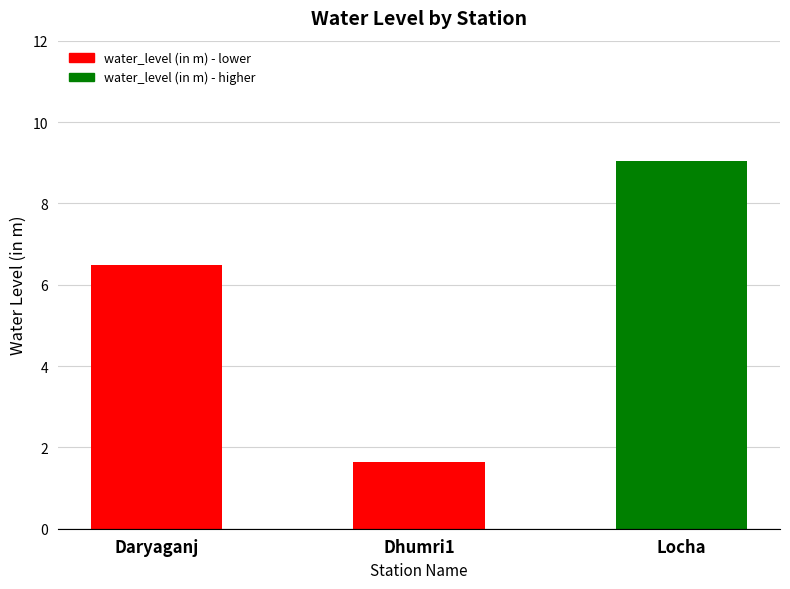

What is the label of the 3rd bar from the right?

Daryaganj